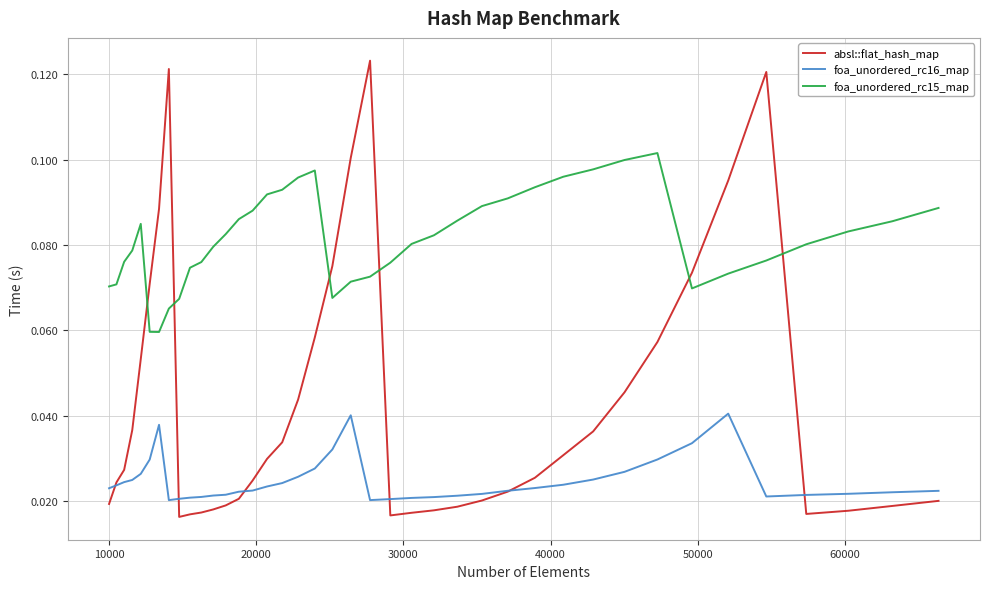

What is the sum of all foa_unordered_rc15_map values?

3.3